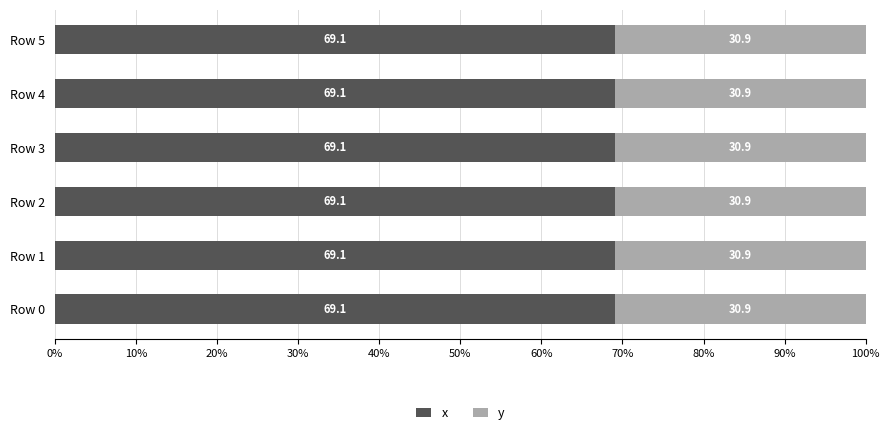

What value does the x series have at Row 4?

69.1